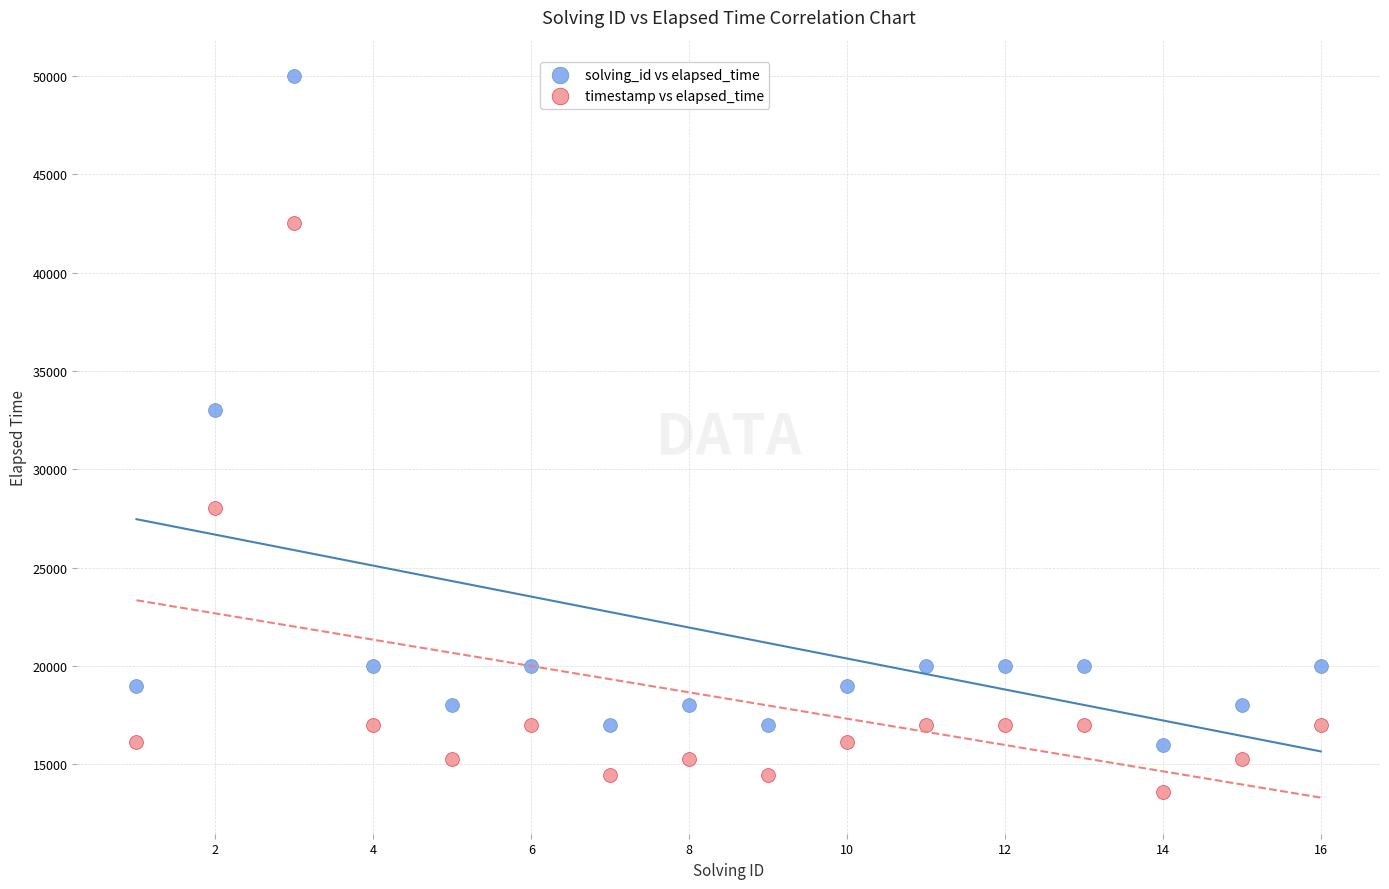

What is the X range (max minus min) for the scatter plot?

15